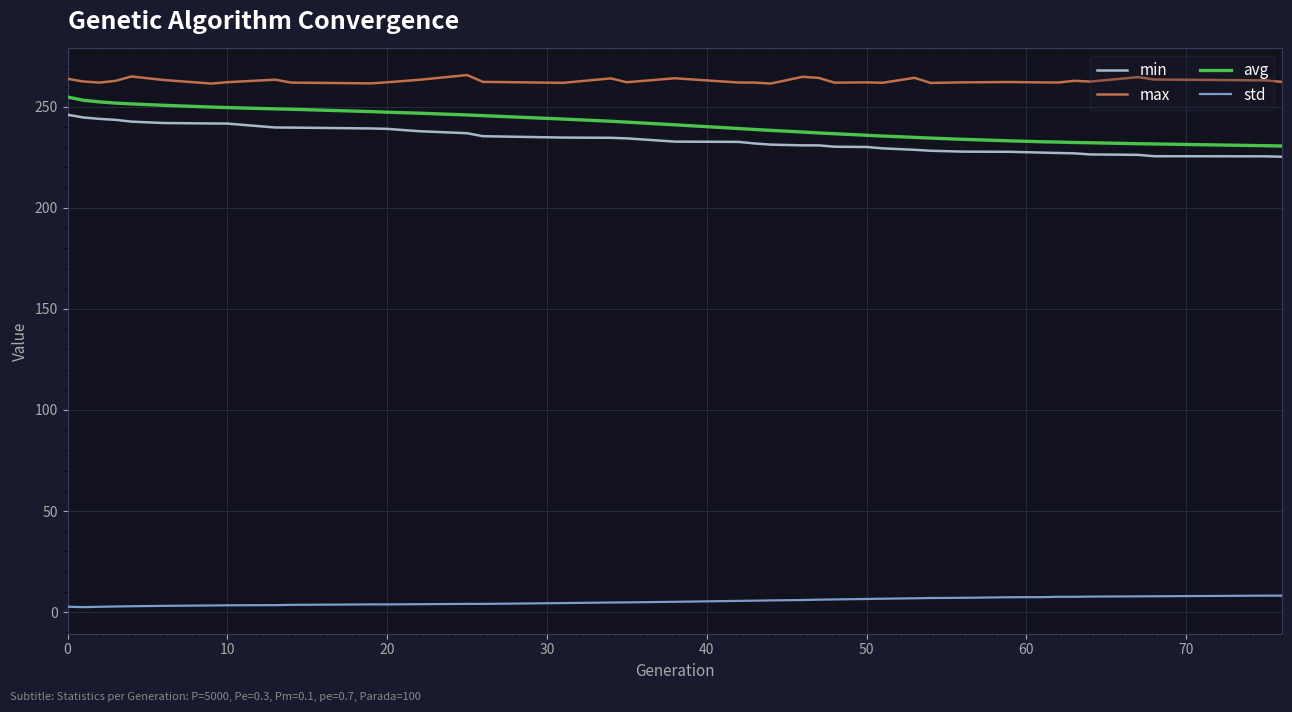

True or false: std and max cross at least once.

False